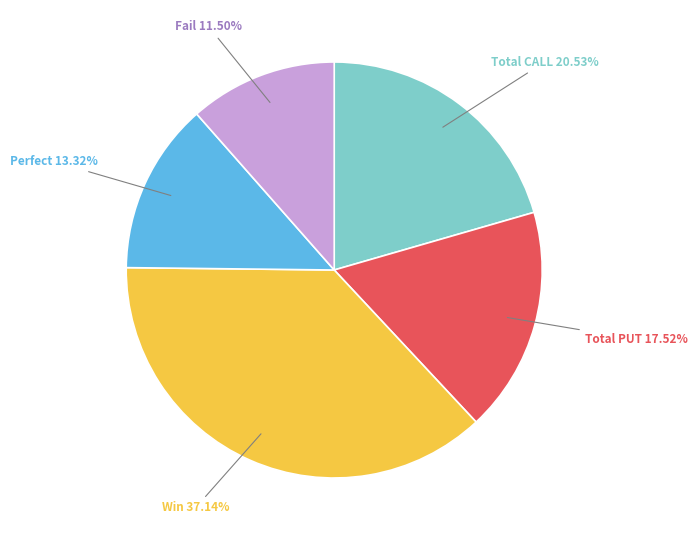

Is the sum of Total CALL and Perfect greater than half?

No